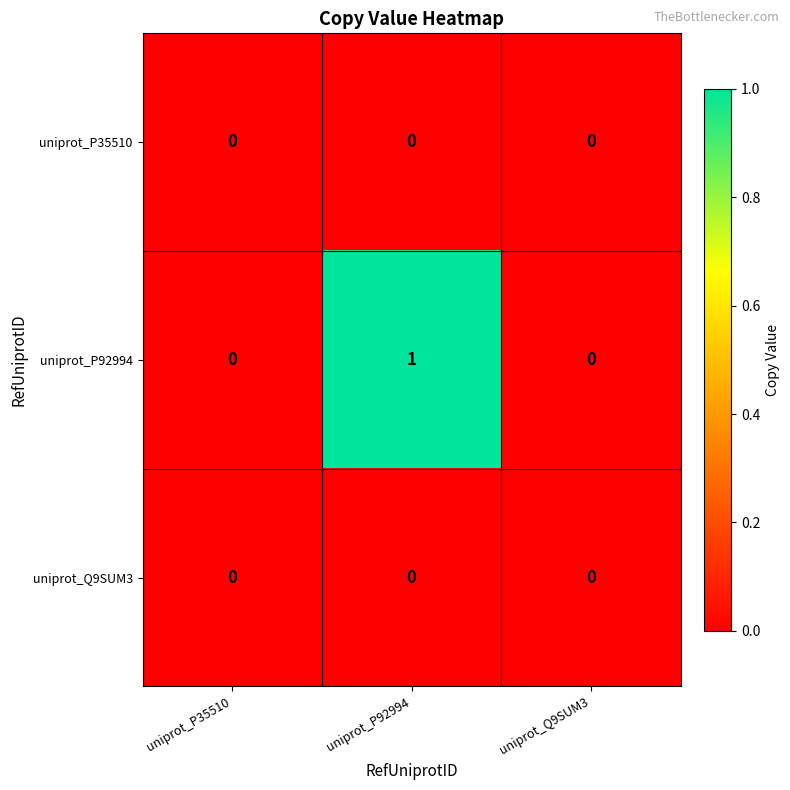

Which series has the largest total across all categories?

uniprot_P92994